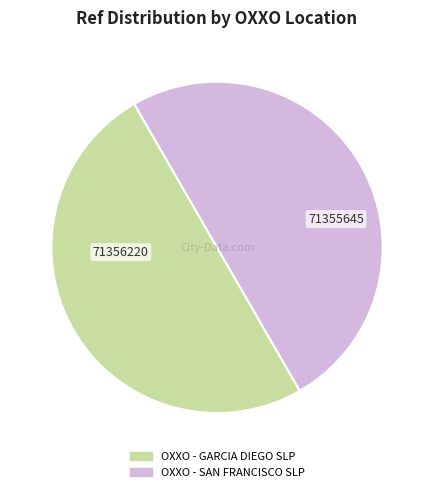

Combined, do OXXO - SAN FRANCISCO SLP and OXXO - GARCIA DIEGO SLP account for over 50%?

Yes